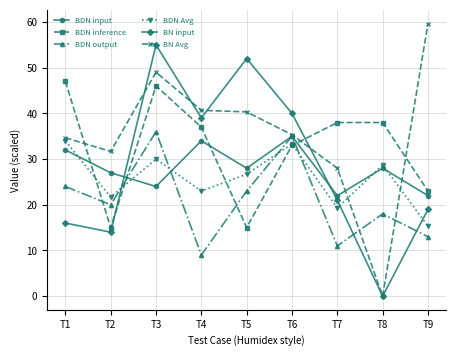

Which series ends up on top after the final intersection of BDN input and BDN output?

BDN input